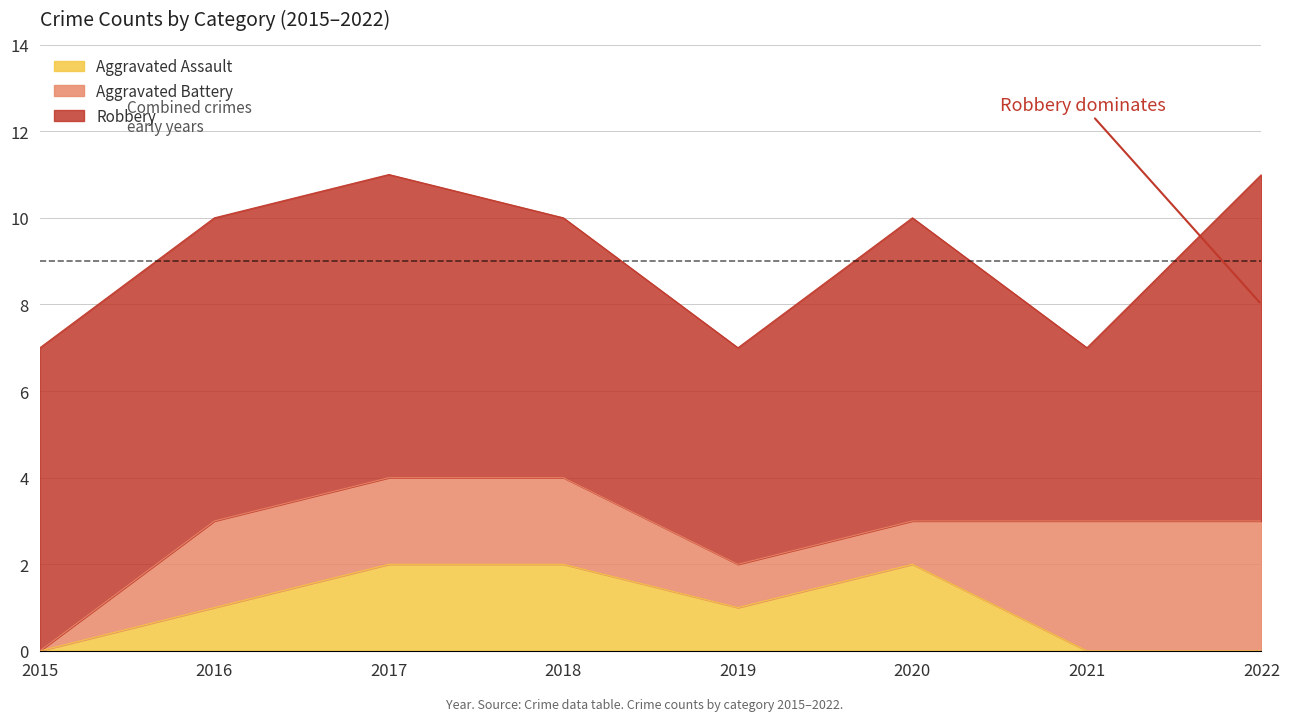

True or false: Aggravated Battery has a value of 1 at 2019.

True